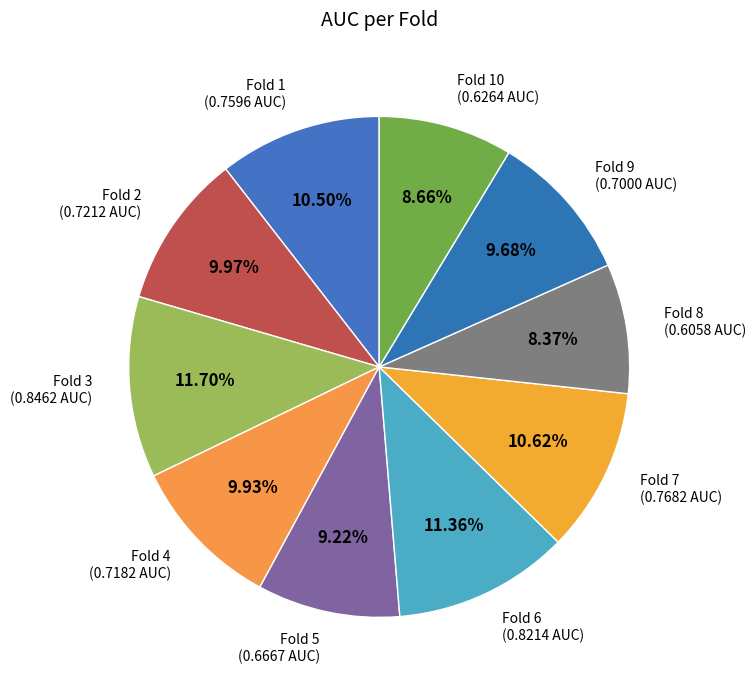

Combined, do Fold 8 and Fold 7 account for over 50%?

No